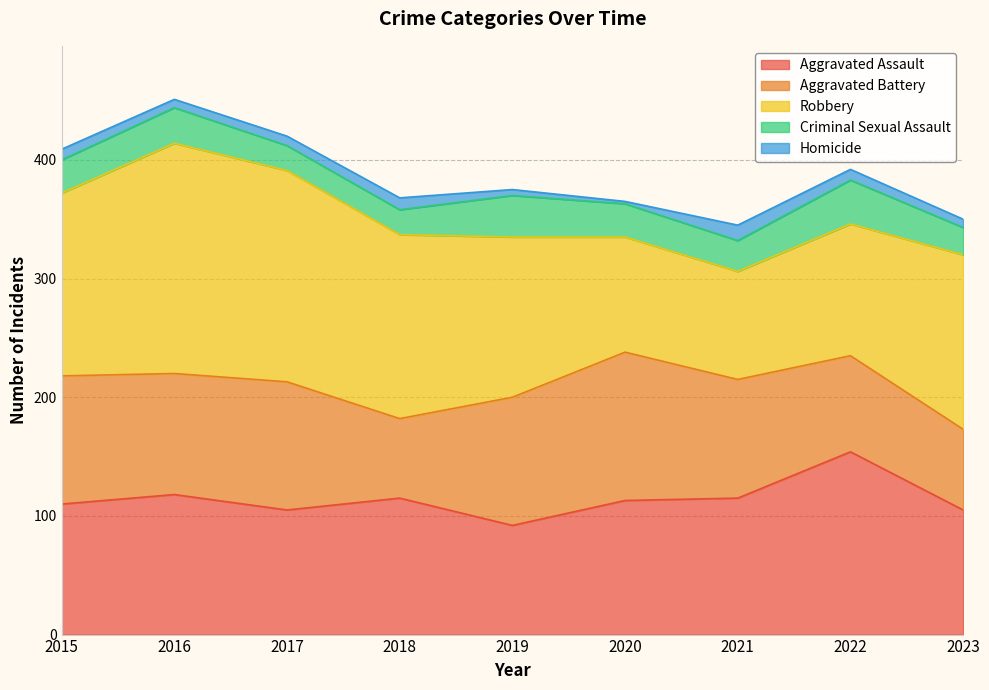

Between 2022 and 2018, which is larger?

2022